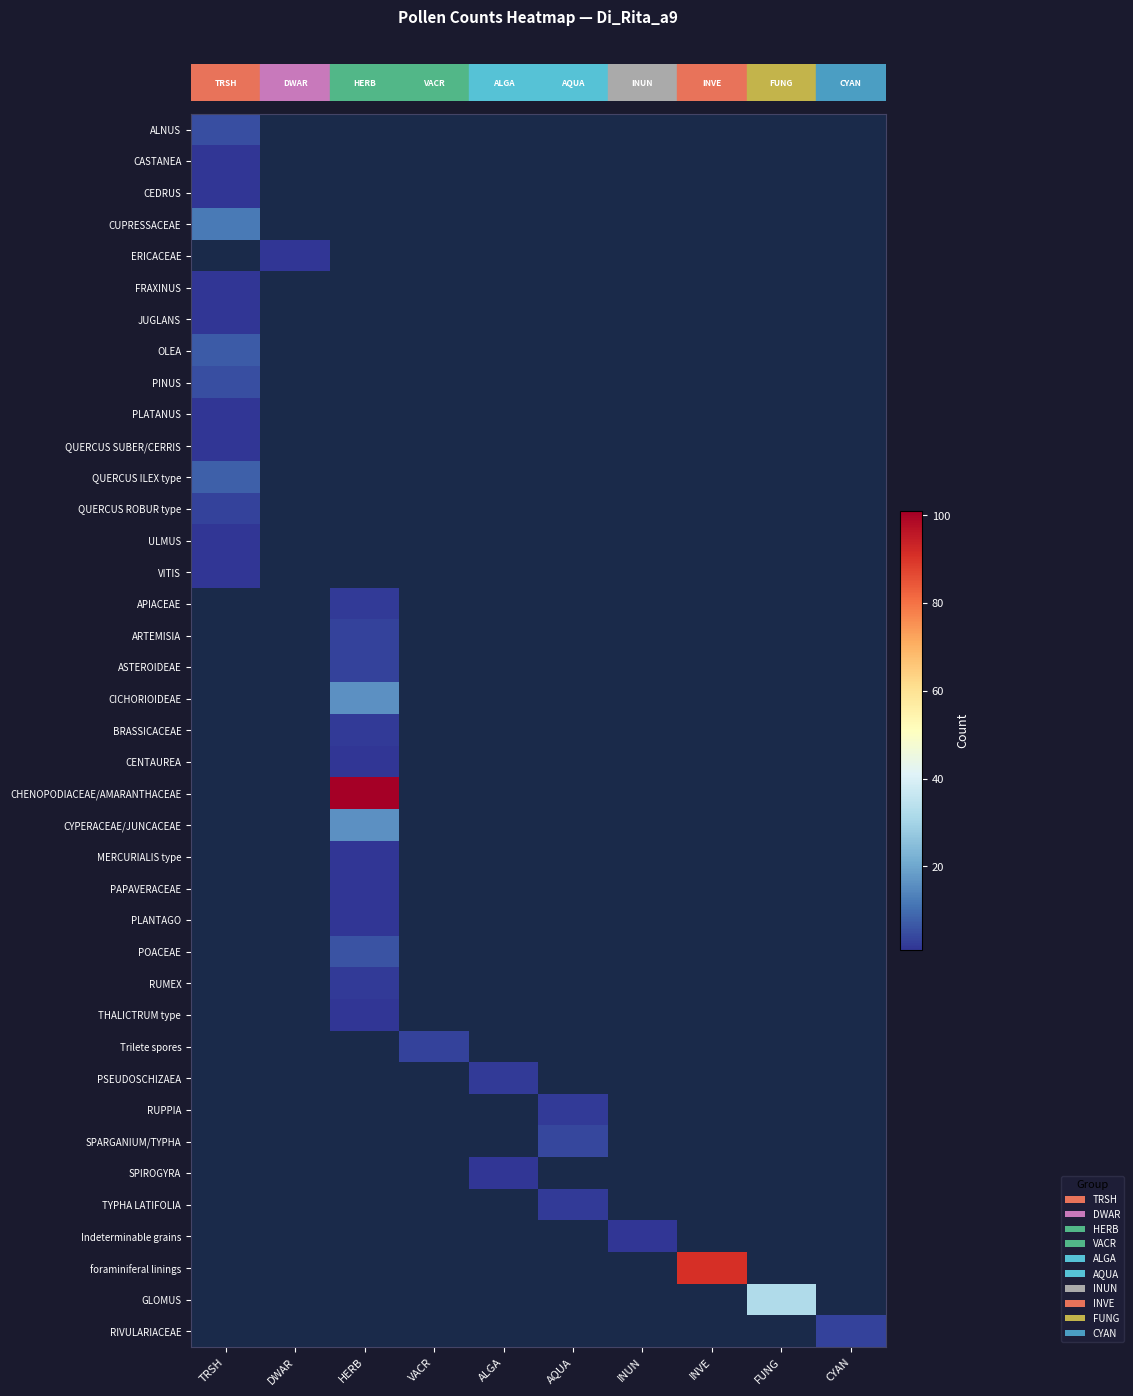

At which category does the chart reach its peak across all series?

HERB